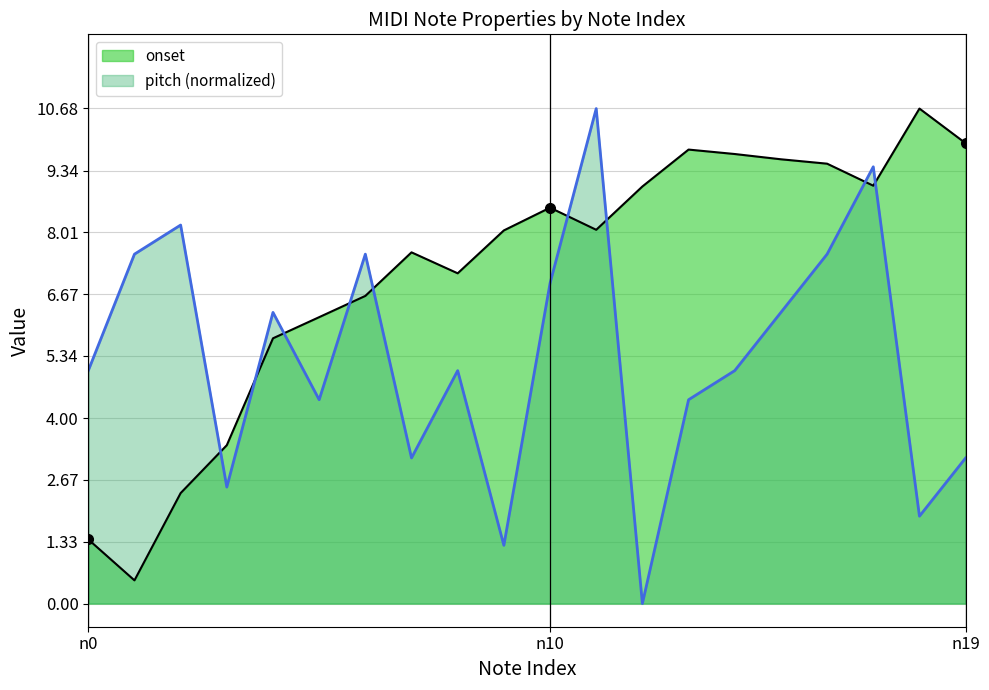

Between which two adjacent categories do pitch and onset first intersect?

n2 and n3